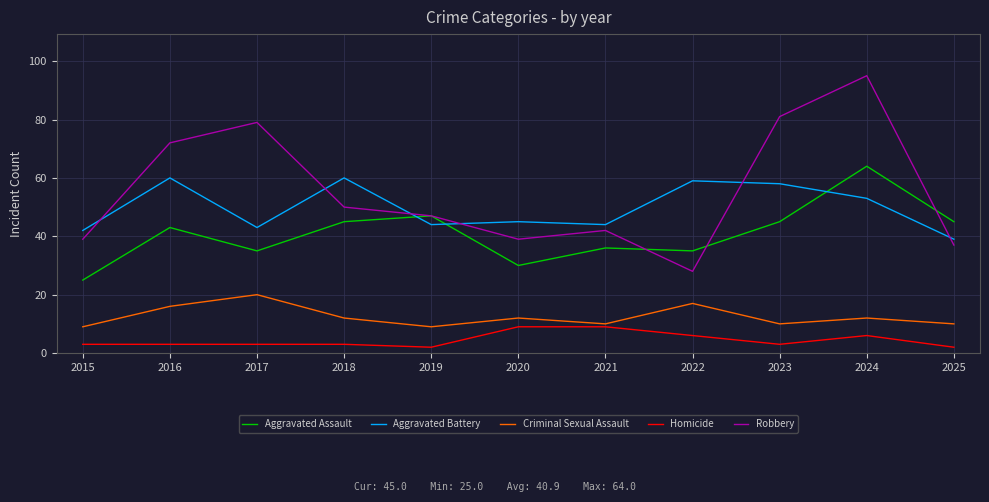

The Homicide series shows 3 at 2016. True or false?

True